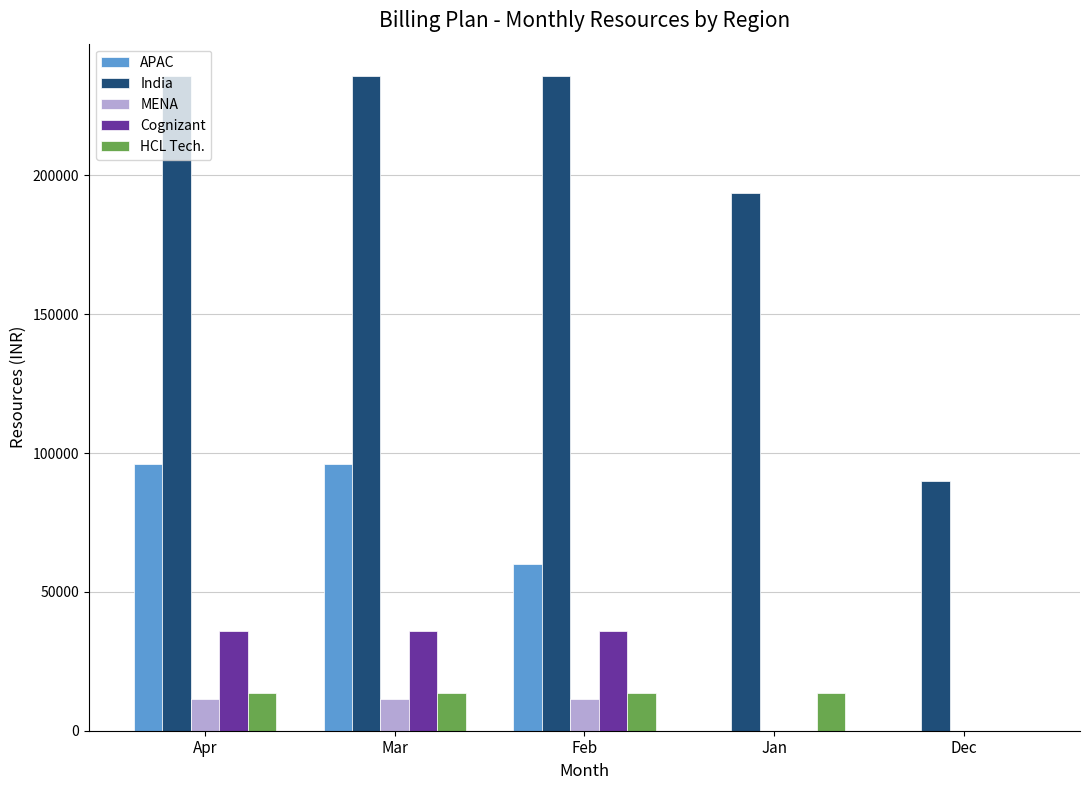

What is the sum of all India values?

990554.7